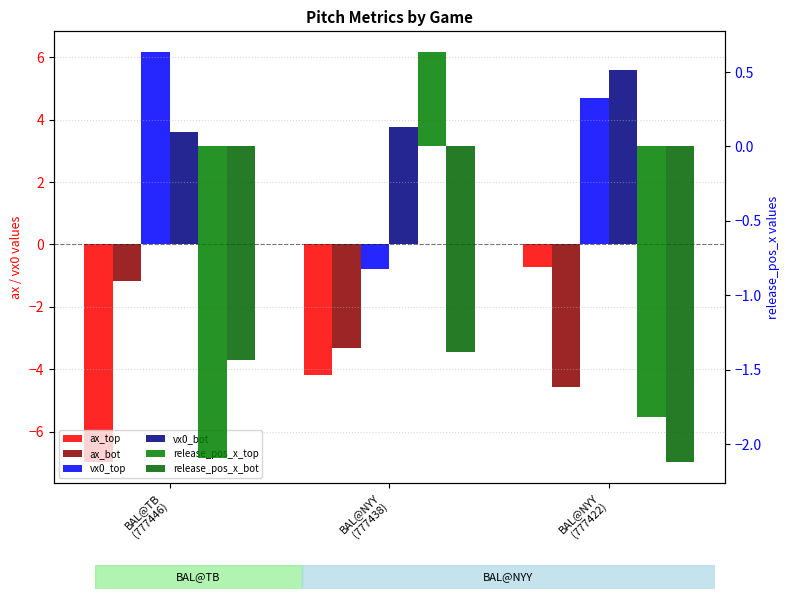

List the series in order of their peak value, lowest first.

release_pos_x_bot, ax_bot, ax_top, release_pos_x_top, vx0_bot, vx0_top